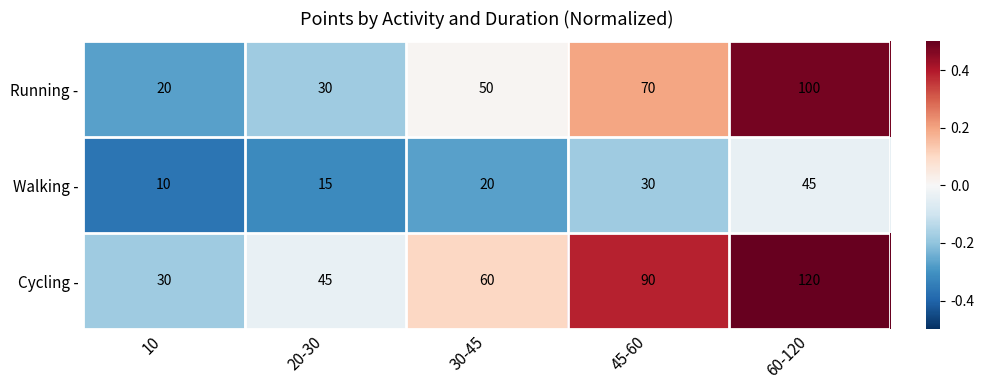

Which series changed the most between 30-45 and 45-60?

Cycling -